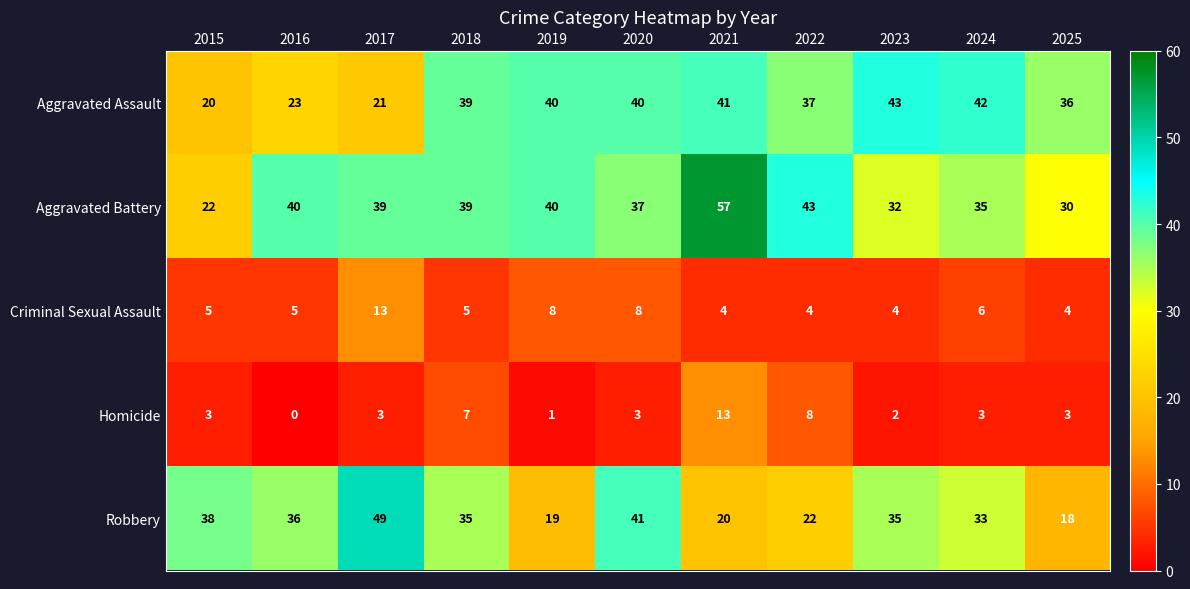

At how many categories does at least one series exceed 46?

2